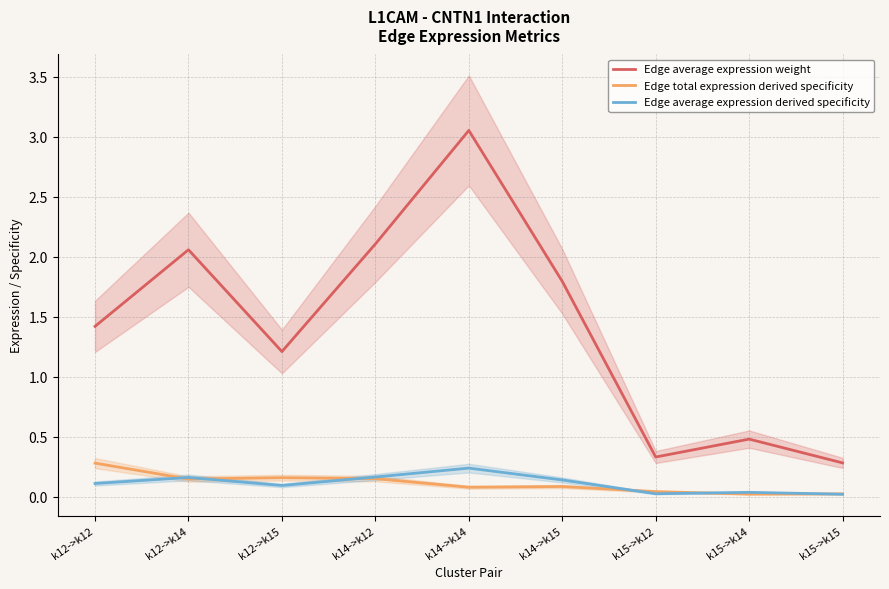

True or false: Edge total expression derived specificity has a value of 0.0 at k15->k15.

False